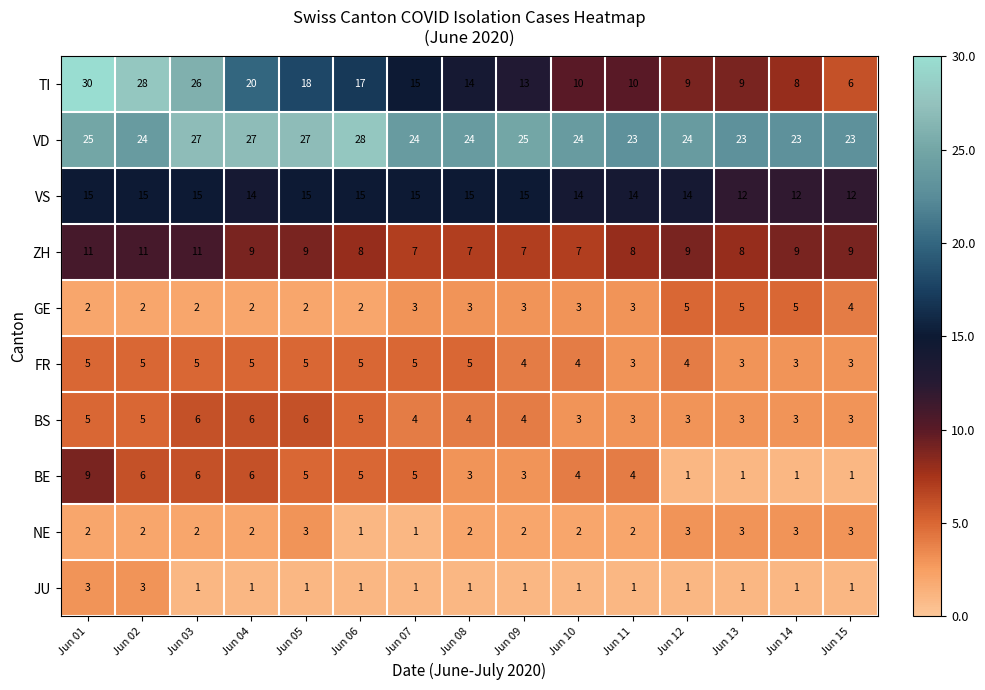

What is the spread (max minus min) of values at Jun 12?

23